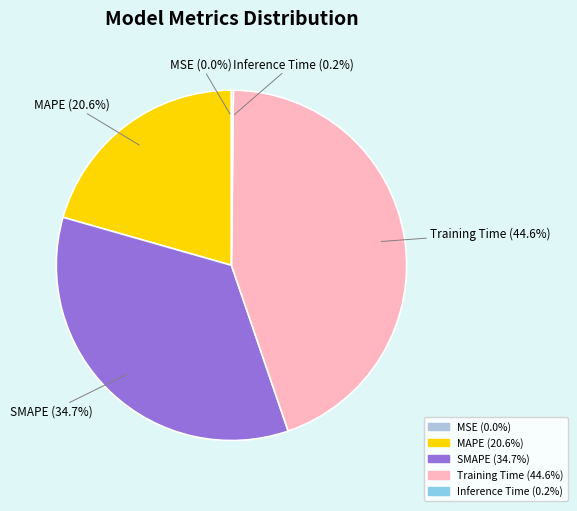

Does Training Time account for over 50% of the chart?

No